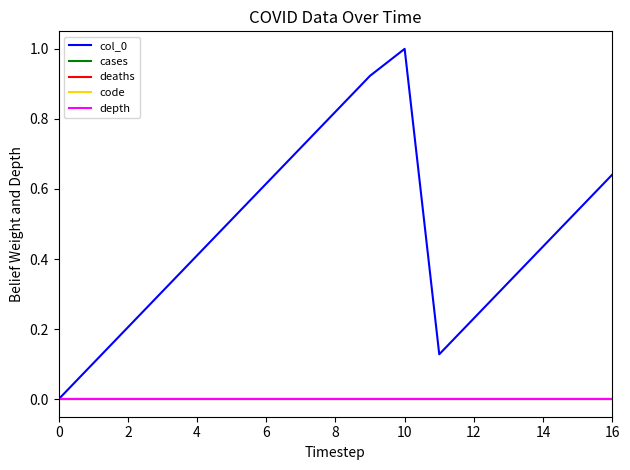

Is this an area chart (filled region under the line)?

No